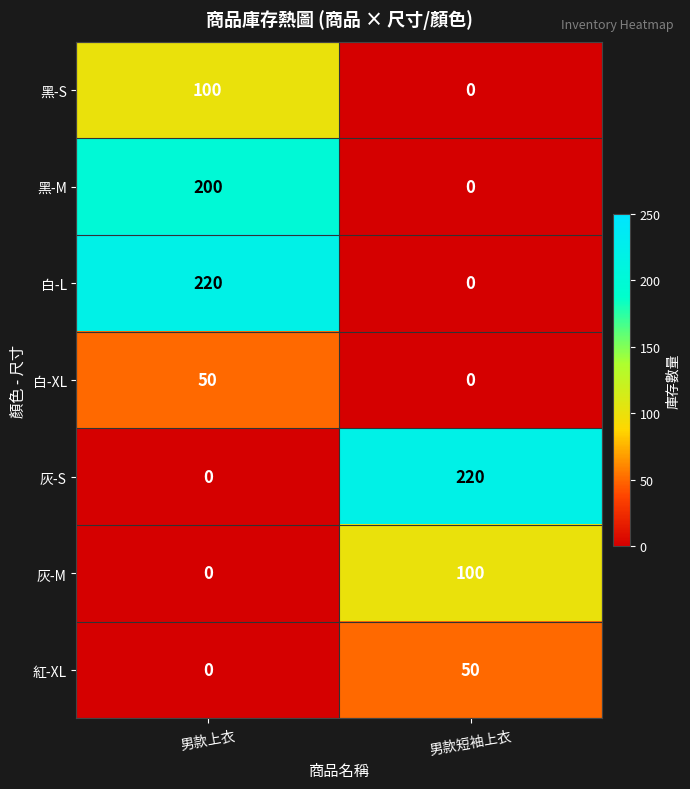

Reading left to right, extract all data points from this chart.

黑-S: 男款上衣=100	男款短袖上衣=0
黑-M: 男款上衣=200	男款短袖上衣=0
白-L: 男款上衣=220	男款短袖上衣=0
白-XL: 男款上衣=50	男款短袖上衣=0
灰-S: 男款上衣=0	男款短袖上衣=220
灰-M: 男款上衣=0	男款短袖上衣=100
紅-XL: 男款上衣=0	男款短袖上衣=50